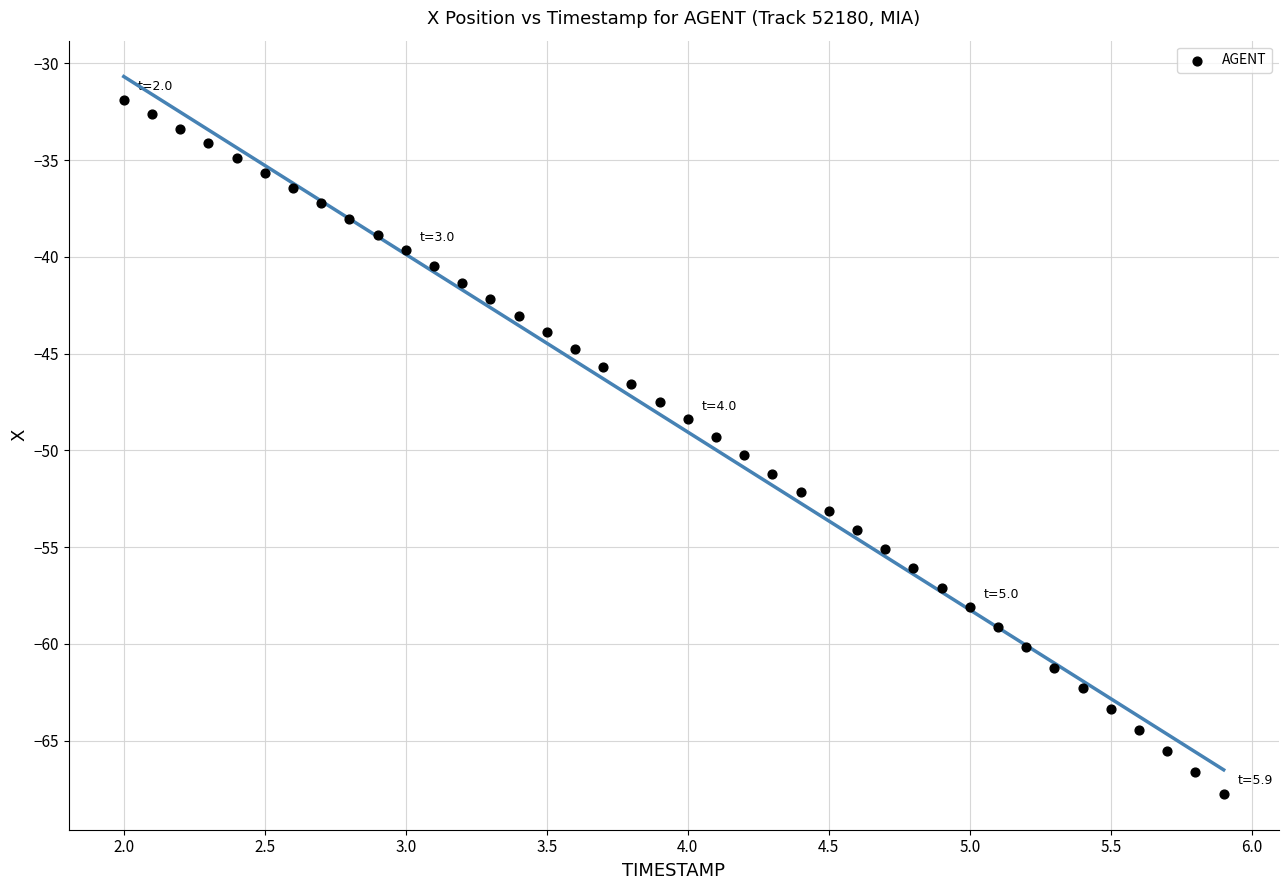

What is the range of X values (max minus min)?

3.9